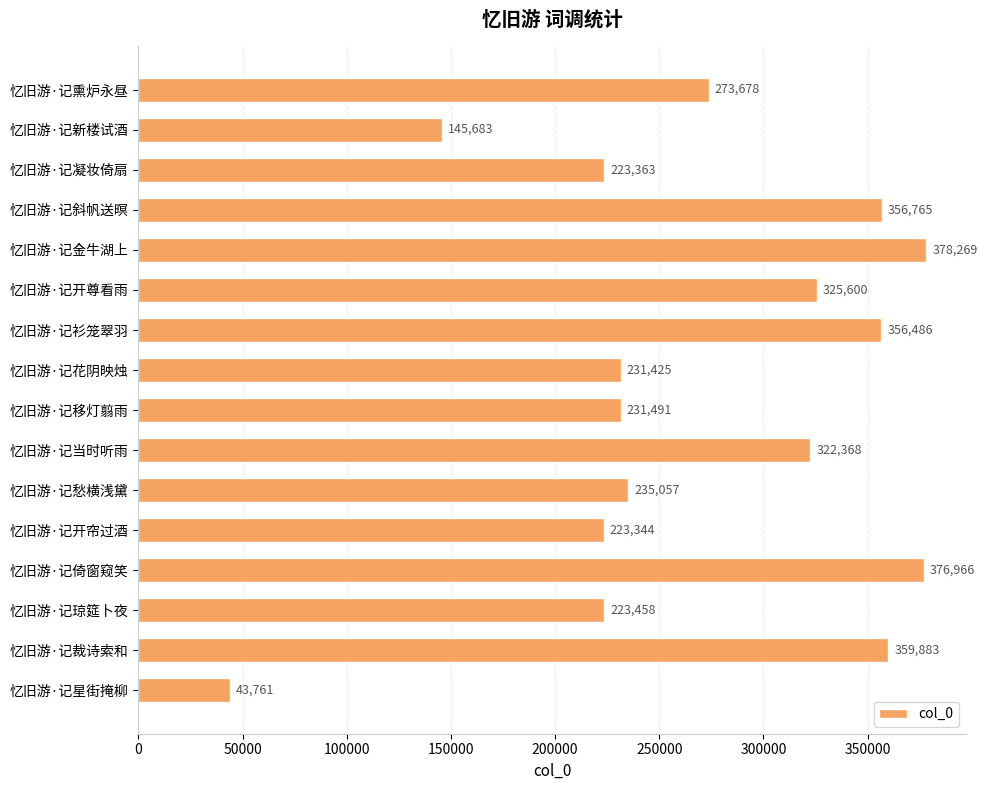

Is it true that the value at 忆旧游·记凝妆倚扇 is 104577?

False